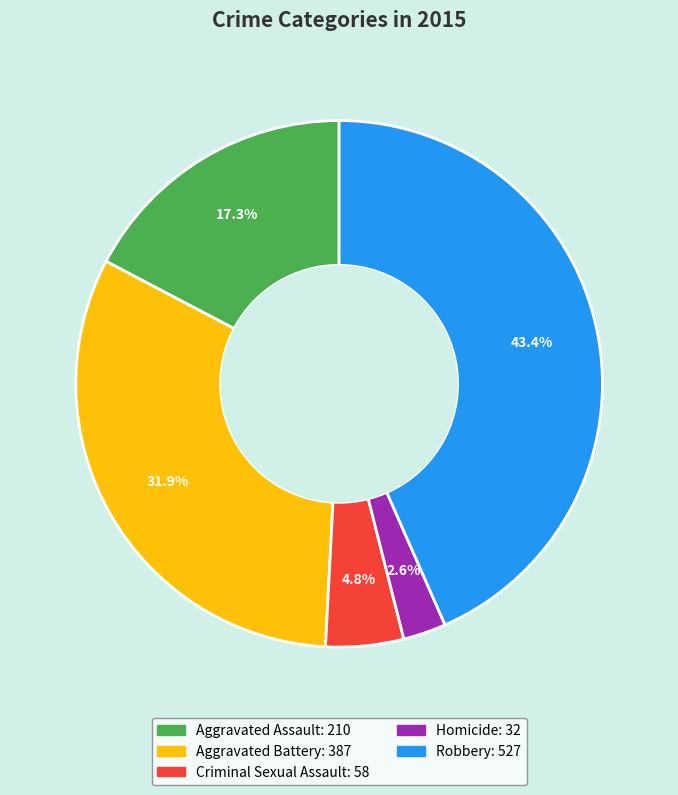

To the nearest percent, what is the average slice percentage?

20%